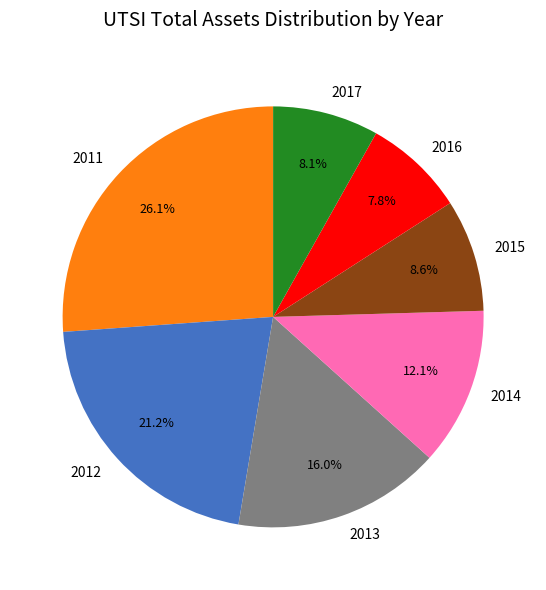

Count the number of slices in the pie.

7